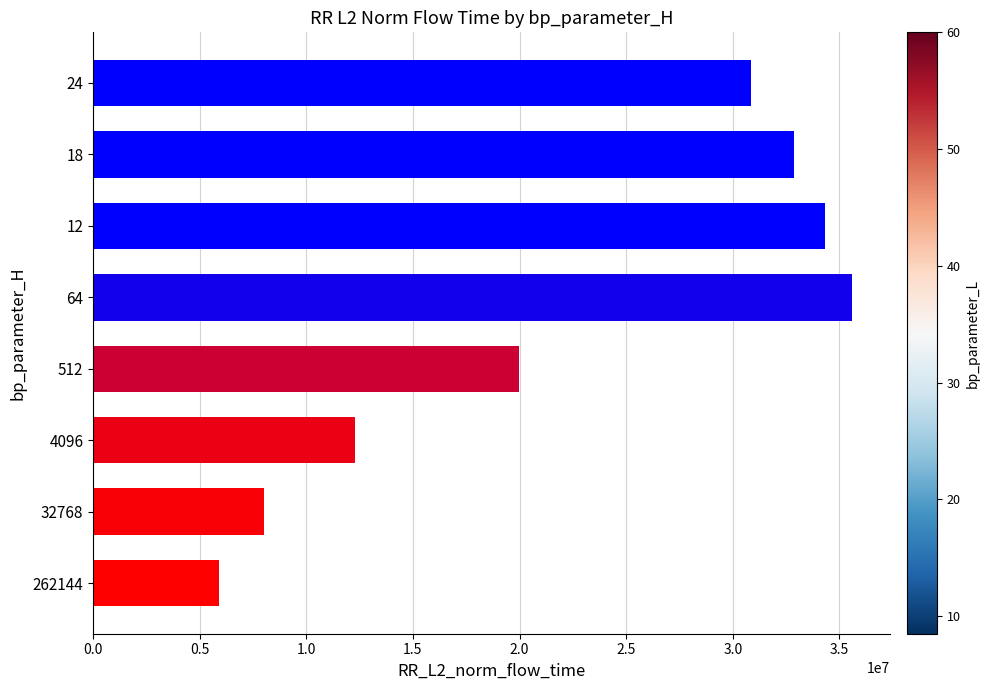

What is the approximate value at 32768?

8027356.5